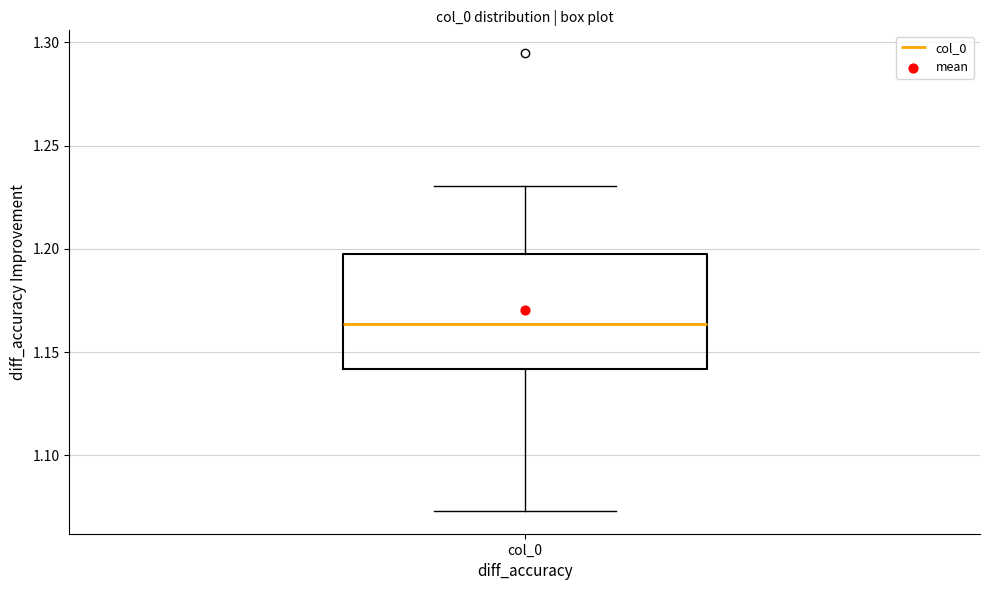

Where is the upper edge of the box for col_0 on the y-axis? The values are not printed on the chart, so give them approximately, as read against the axis.

1.195